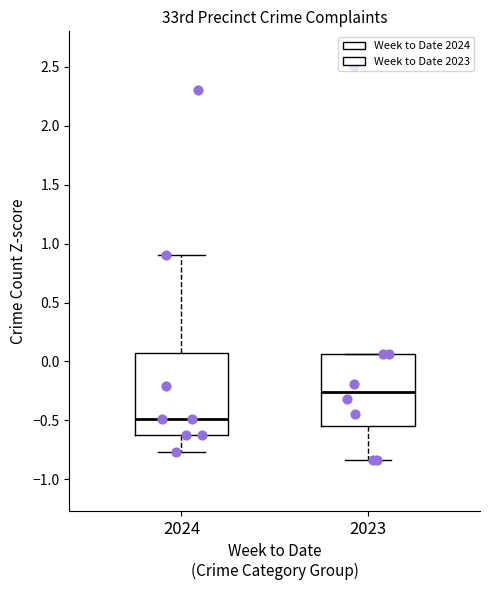

Where does the median line of the box at x = 2023 sit on the y-axis? The values are not printed on the chart, so give them approximately, as read against the axis.

-0.25